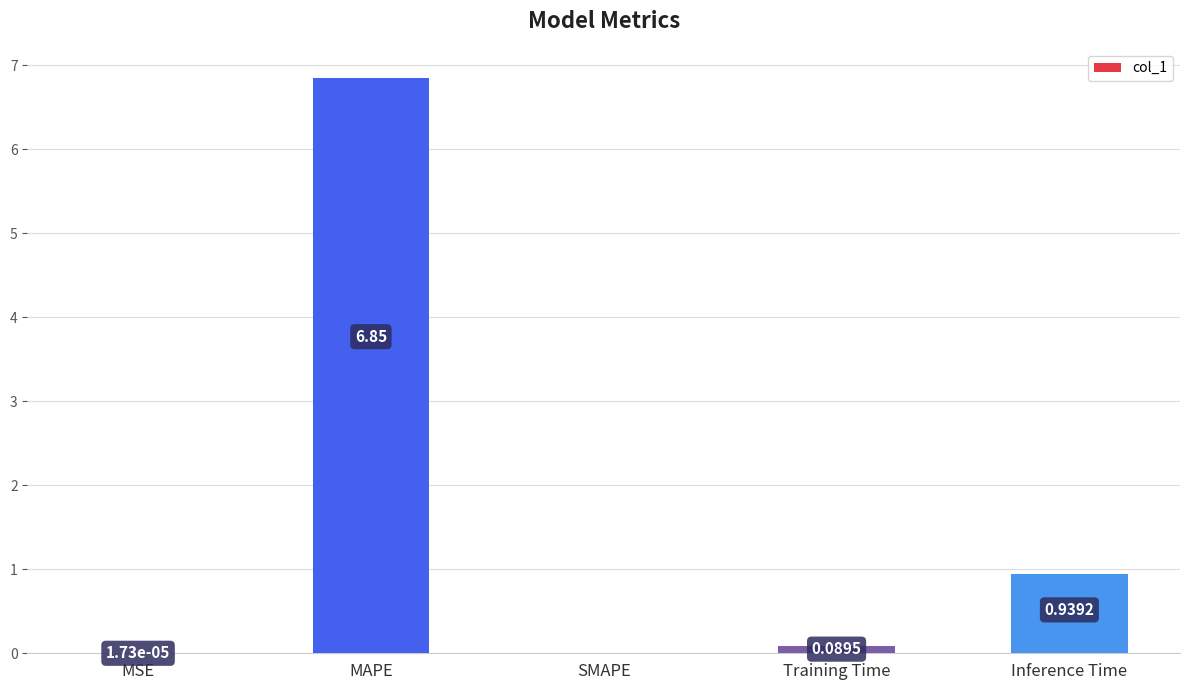

What is the change in value from MSE to Inference Time?

+0.9